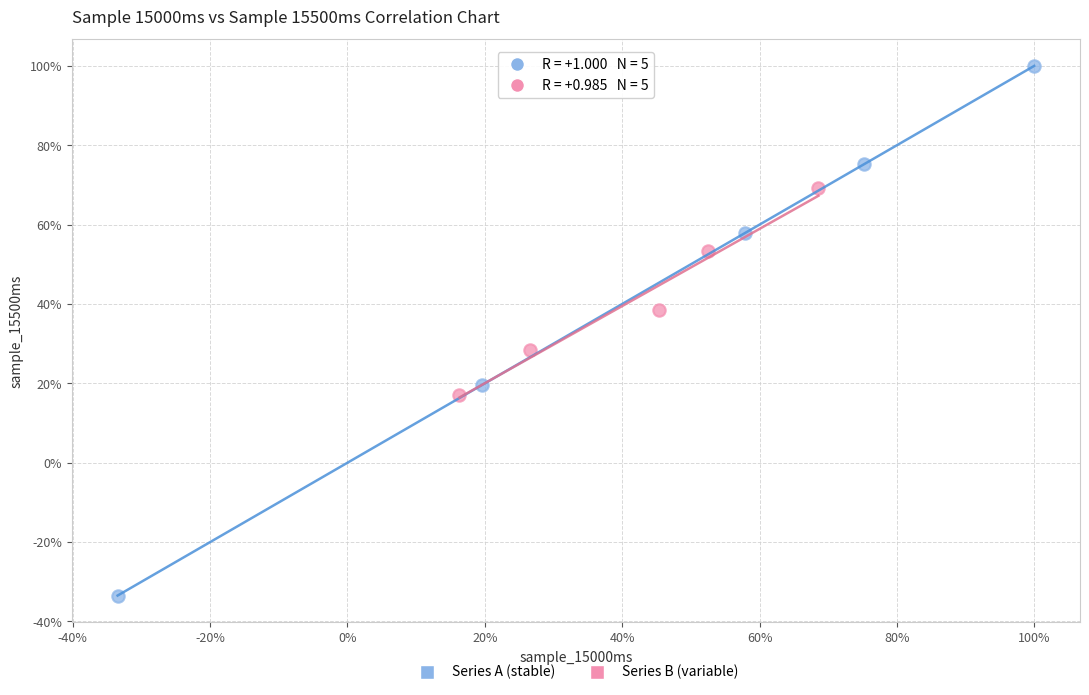

Which series reaches the minimum Y coordinate?

Series A (stable)